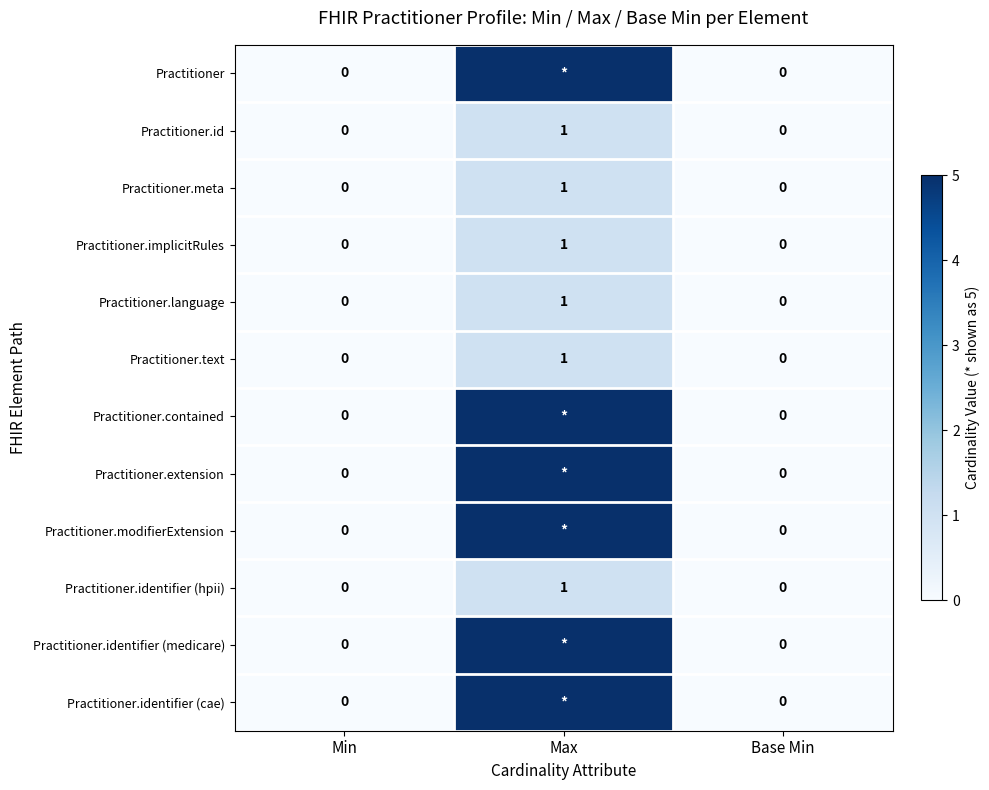

How many Practitioner.id values are between 0 and 1?

3